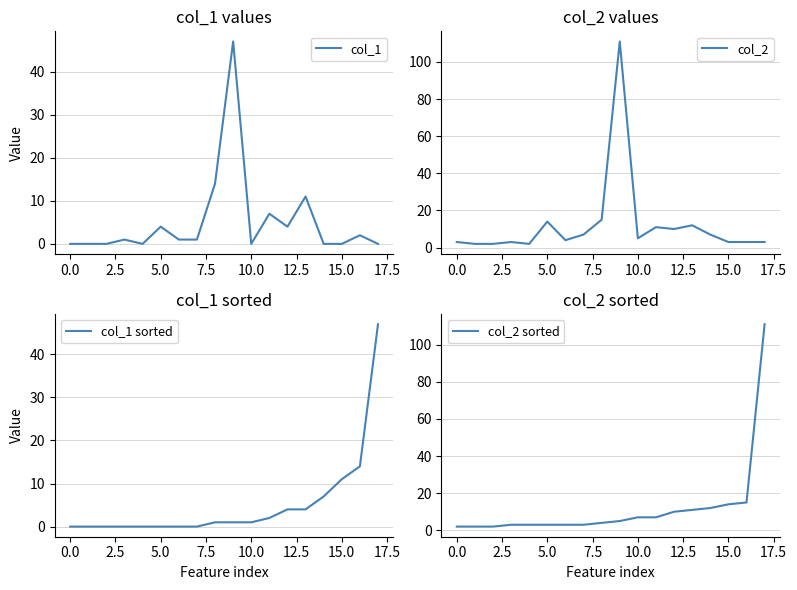

What is the maximum value for col_1?

47